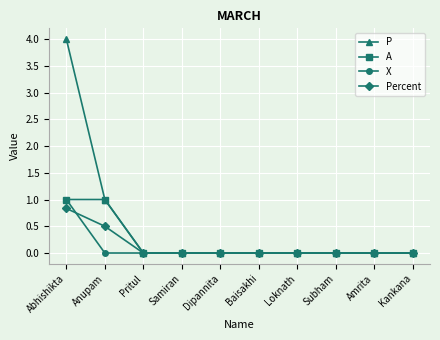

Which series has the largest range (max minus min)?

P